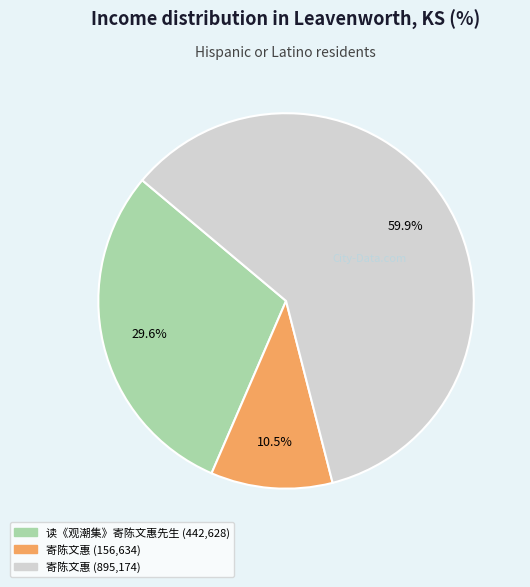

Does any single category account for the majority?

Yes